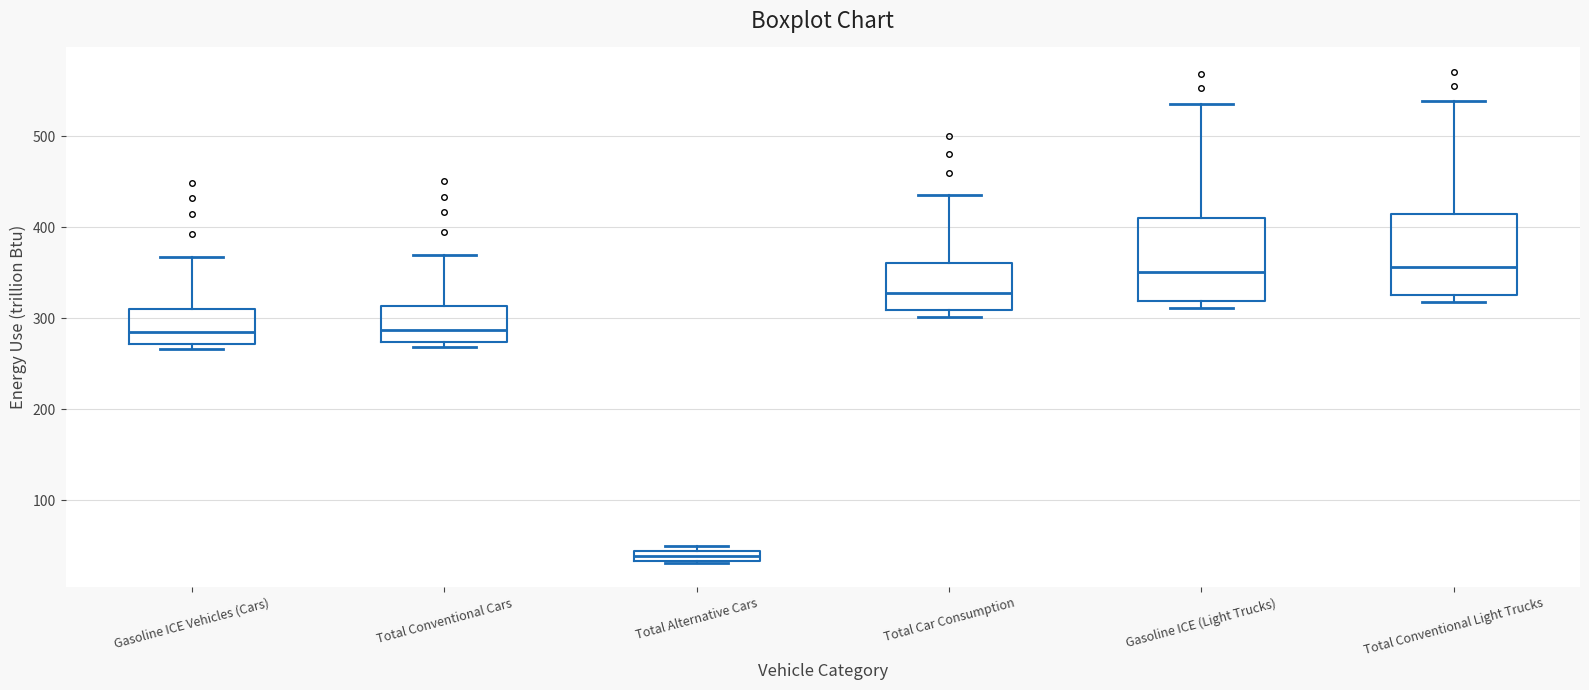

Where does the median line of the box for Total Conventional Cars sit on the y-axis? The values are not printed on the chart, so give them approximately, as read against the axis.

290